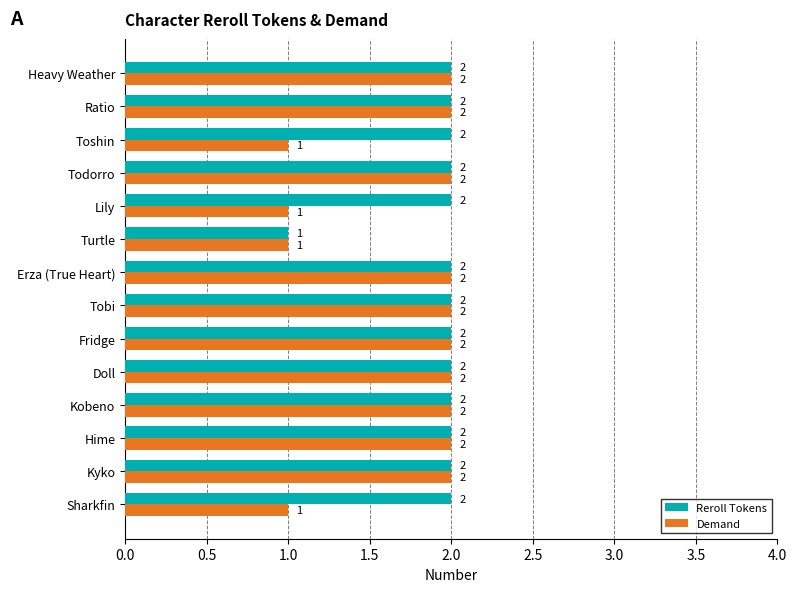

What is the sum of all Reroll Tokens values?

27